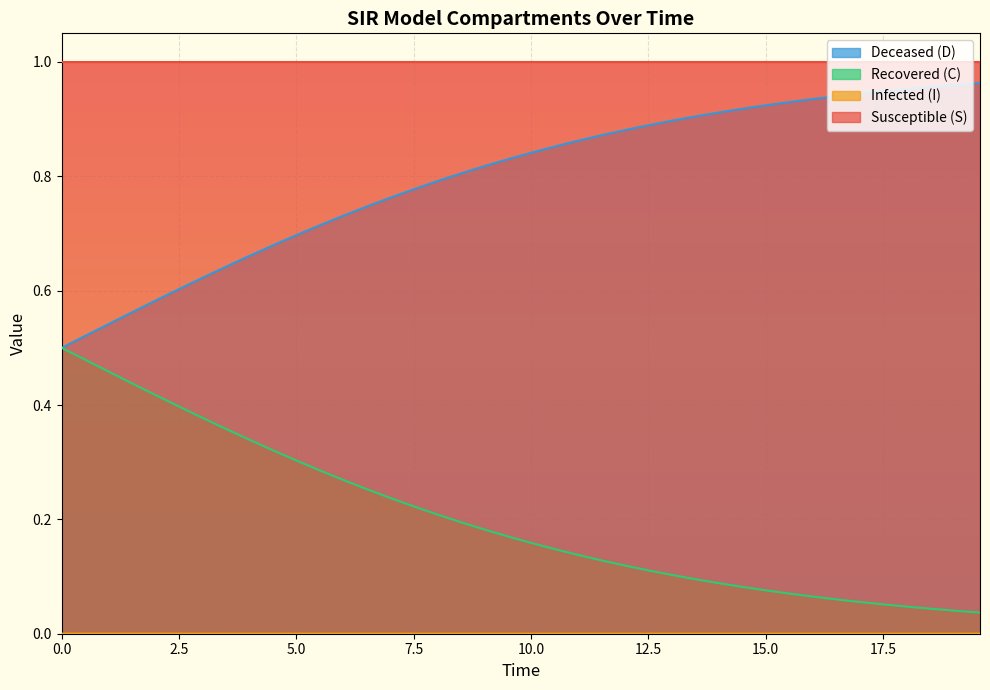

True or false: Susceptible (S) and Recovered (C) cross at least once.

False